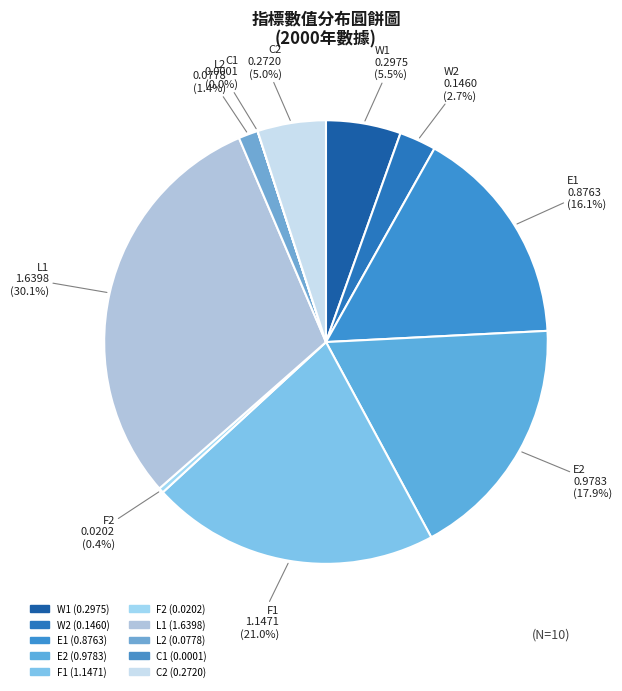

Which slice is the smallest?

C1